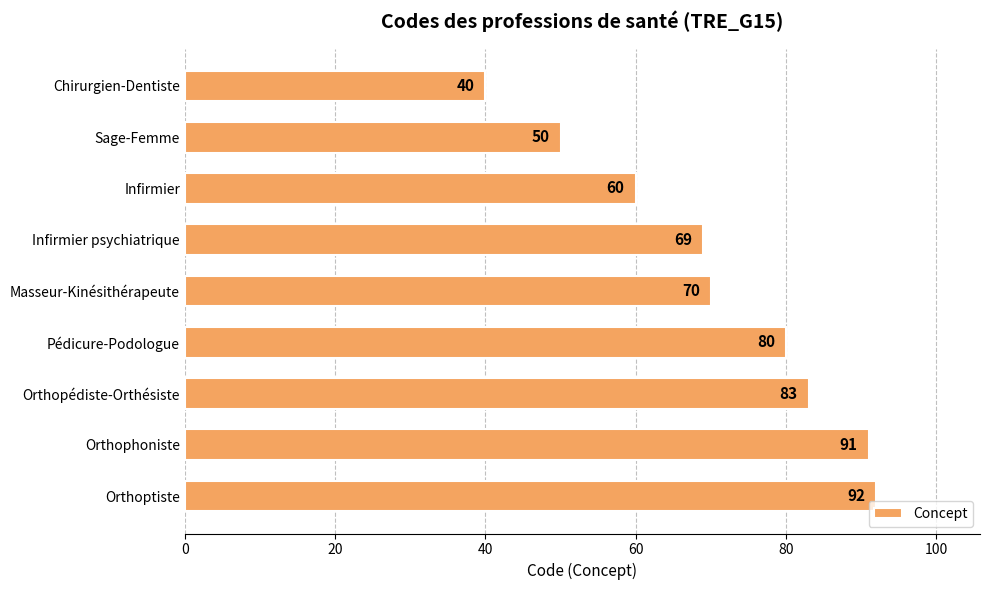

Reading bottom to top, list all the values displayed in this chart.

Orthoptiste=92	Orthophoniste=91	Orthopédiste-Orthésiste=83	Pédicure-Podologue=80	Masseur-Kinésithérapeute=70	Infirmier psychiatrique=69	Infirmier=60	Sage-Femme=50	Chirurgien-Dentiste=40